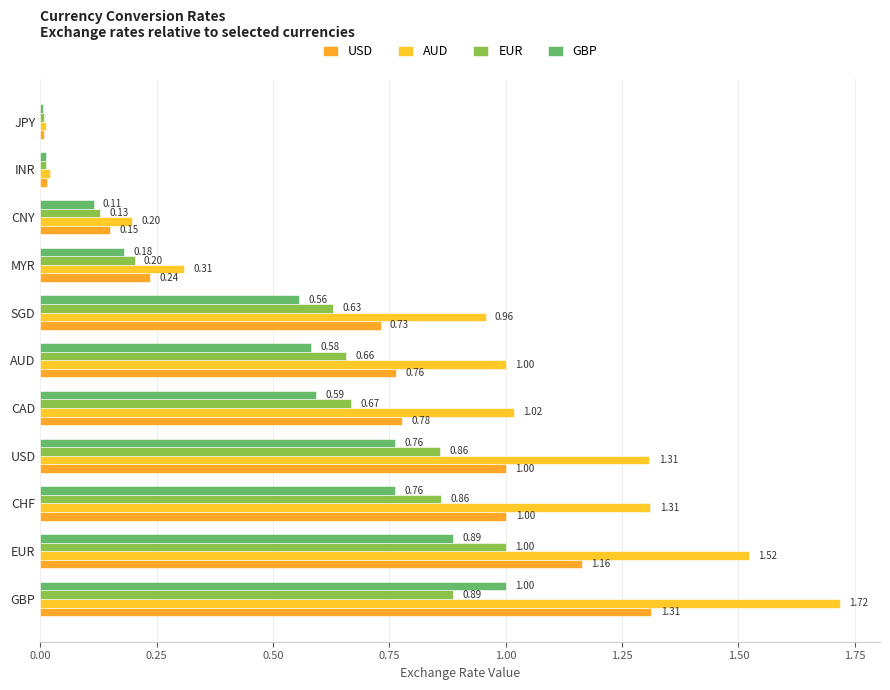

Count the number of data series in this chart.

4